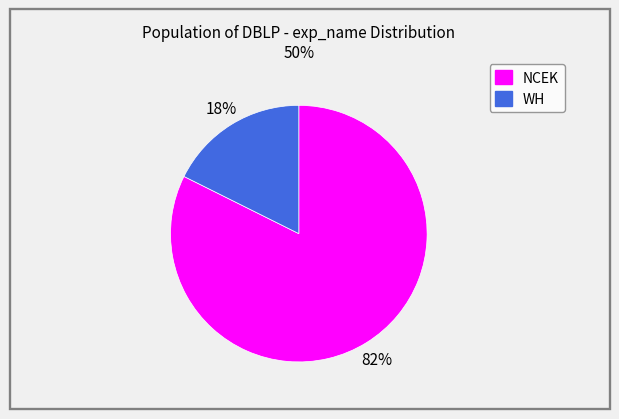

To the nearest percent, what percentage of the pie is WH?

18%